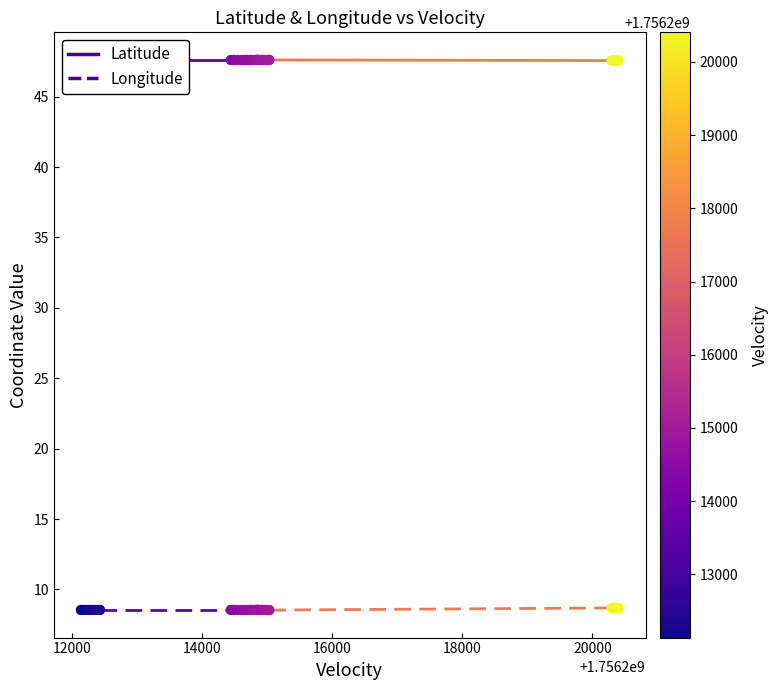

What is the total value across all series at 18000?

56.1